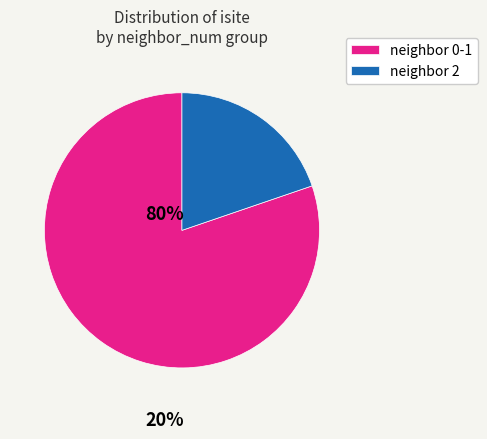

Is there a majority slice in this chart?

Yes